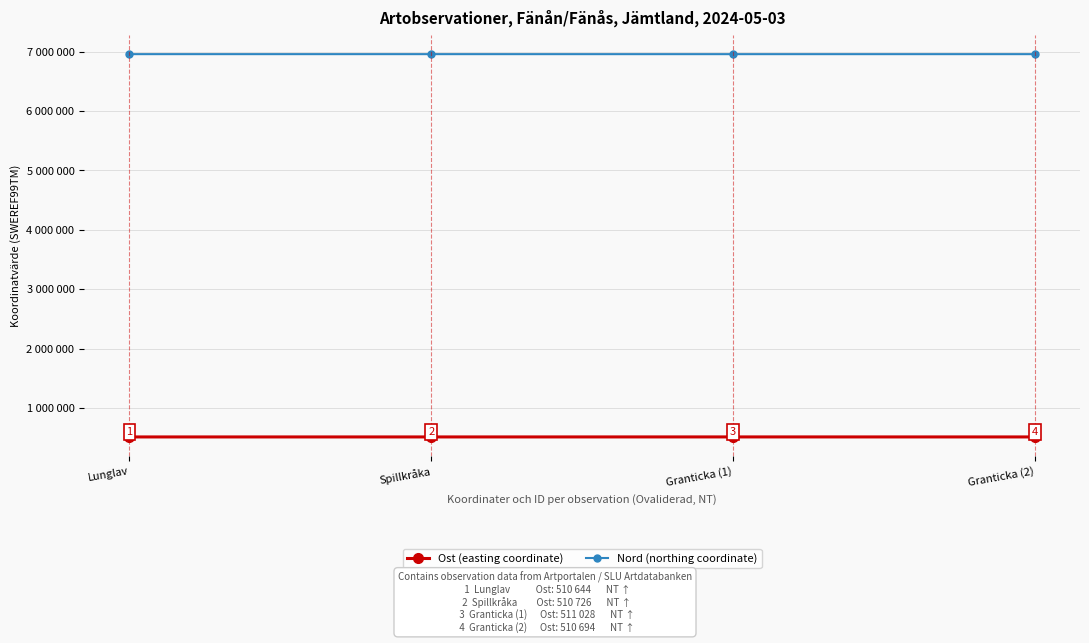

List the series in order of their overall mean, highest first.

Nord (northing coordinate), Ost (easting coordinate)